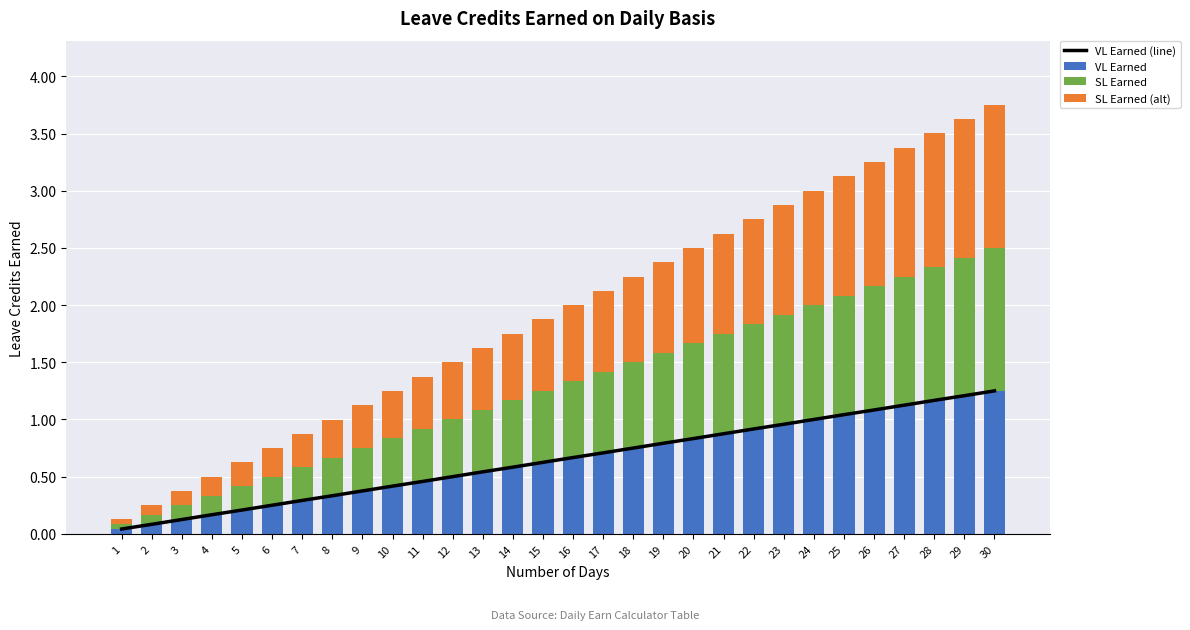

What value does the VL Earned (line) series have at 7?

0.3